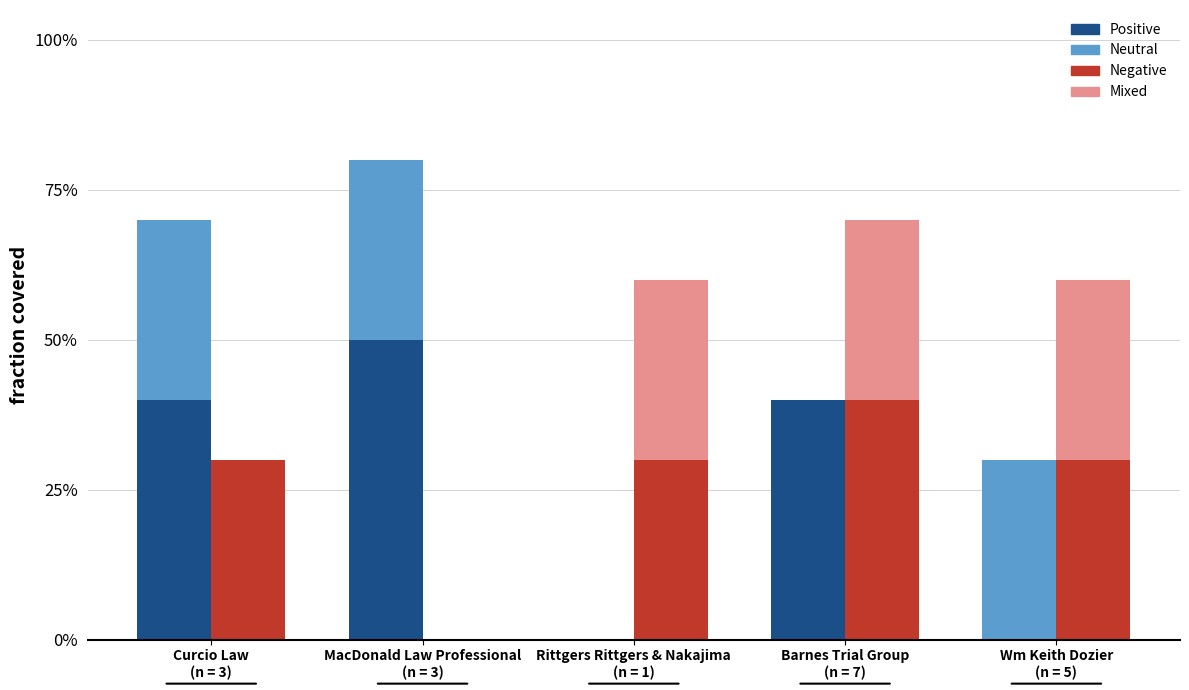

List the labels in order of Negative value, largest first.

Barnes Trial Group
(n = 7), Curcio Law
(n = 3), Rittgers Rittgers & Nakajima
(n = 1), Wm Keith Dozier
(n = 5), MacDonald Law Professional
(n = 3)